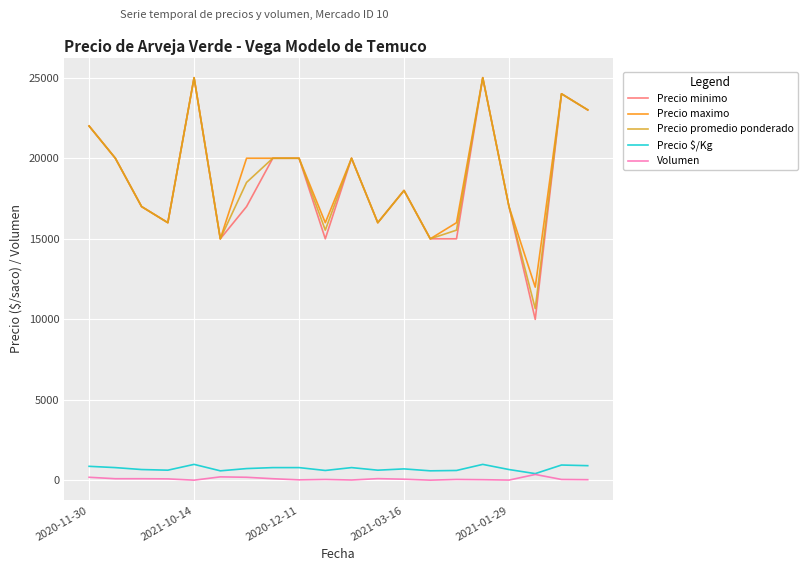

Which series has the widest spread of values?

Precio minimo